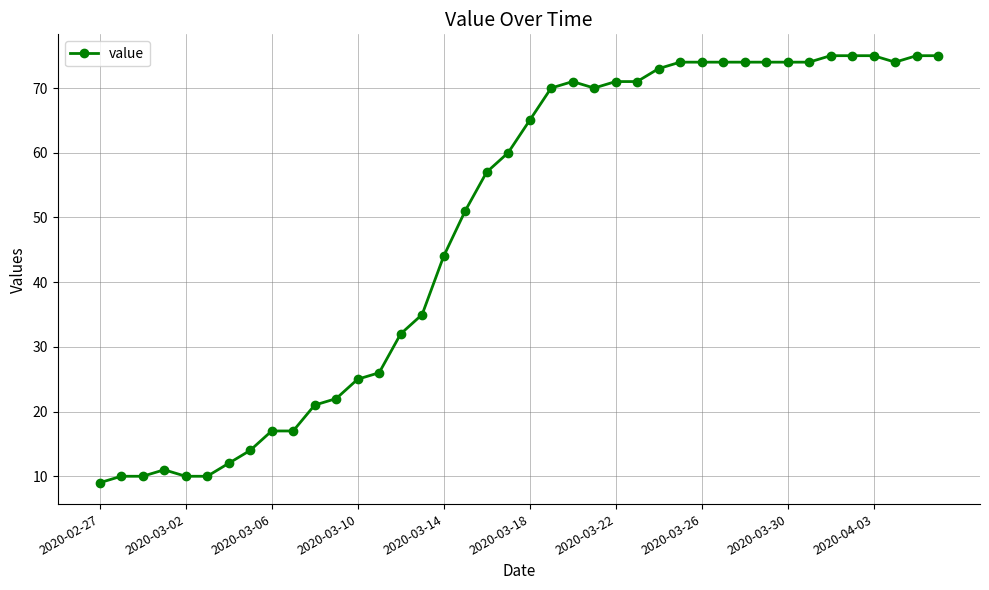

What is the value of the 8th point from the left?

14